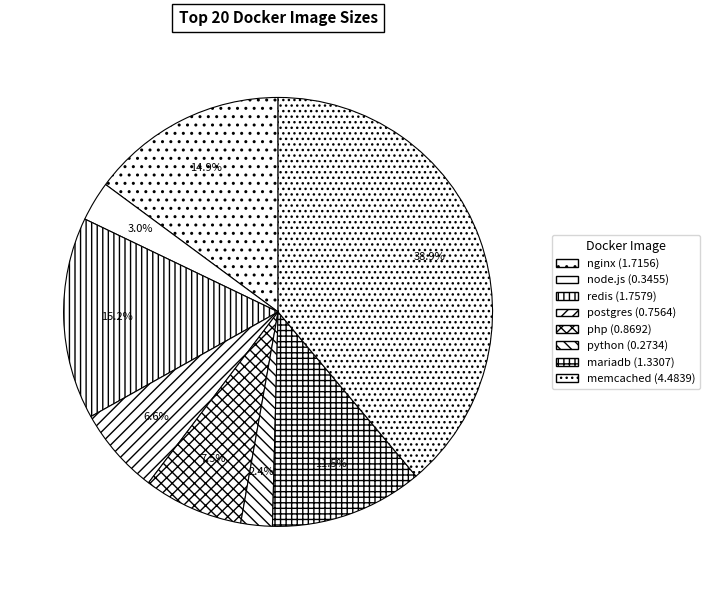

To the nearest percent, what is the combined percentage of postgres and memcached?

45%